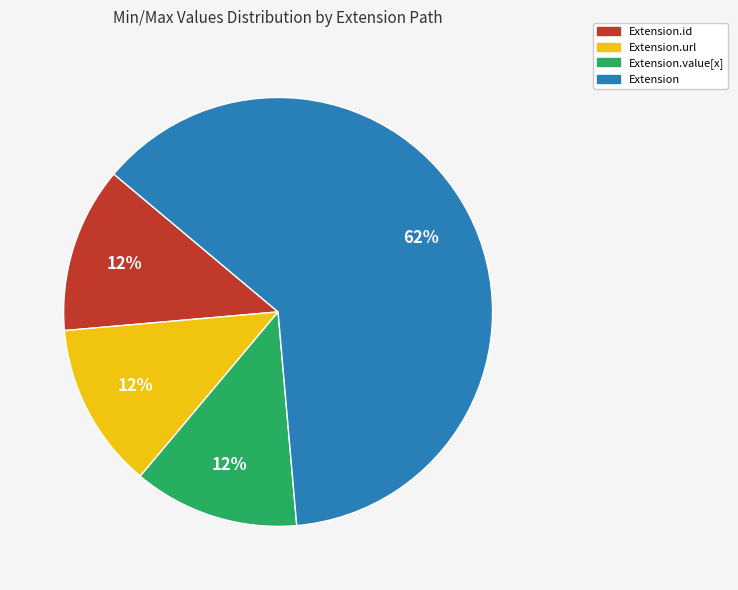

To the nearest percent, what is the average slice percentage?

25%